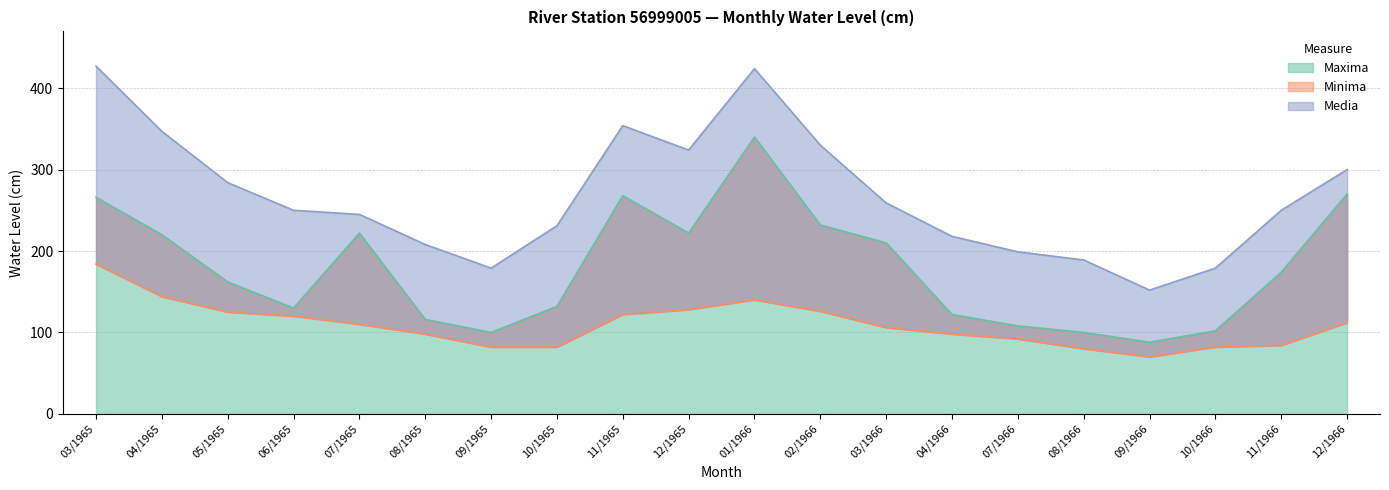

At which label does Minima first exceed 110?

03/1965